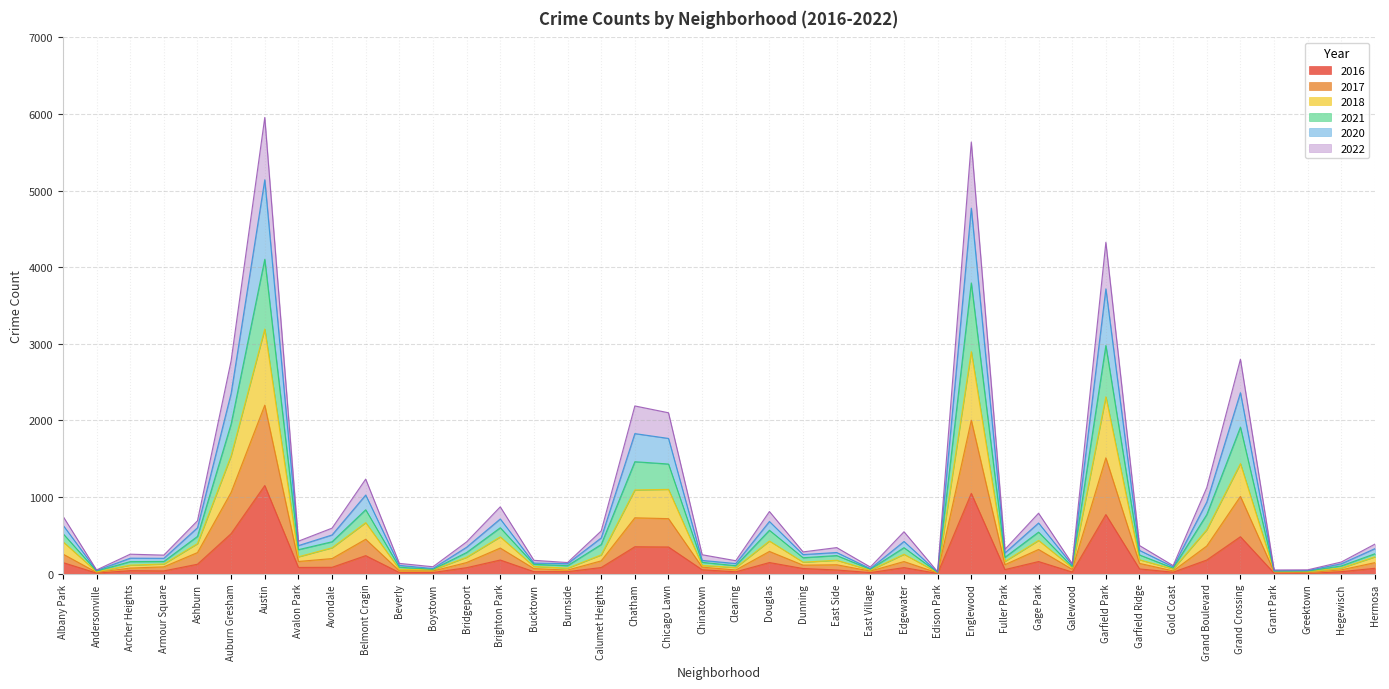

What is the sum of all 2016 values?

6907